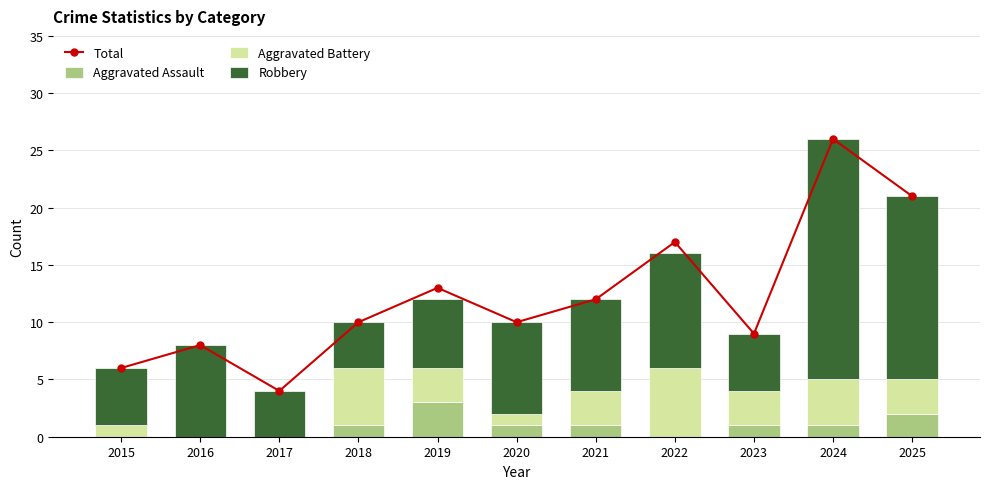

List the series in order of their peak value, lowest first.

Aggravated Assault, Aggravated Battery, Robbery, Total